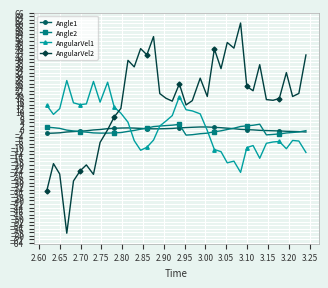

What is the sum of all AngularVel1 values?

52.9